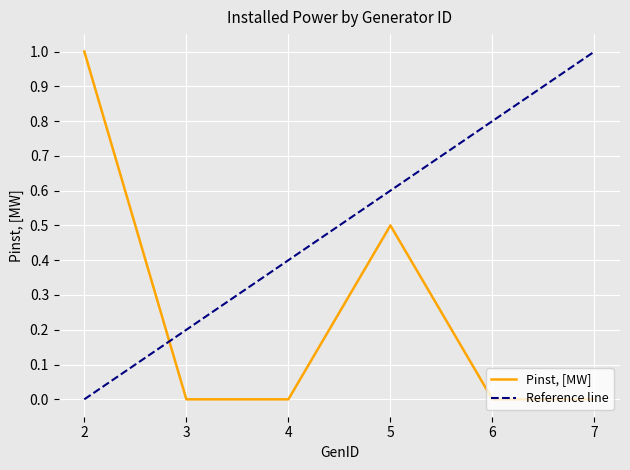

At which category is the sum across all series the highest?

5